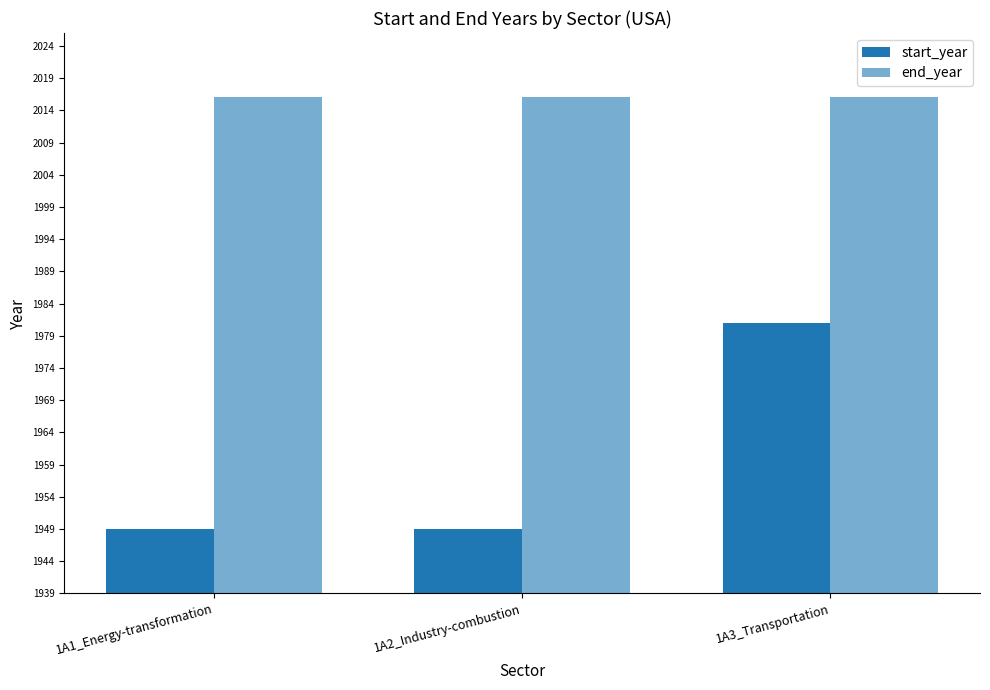

What is the difference between the highest and lowest values at 1A1_Energy-transformation?

67